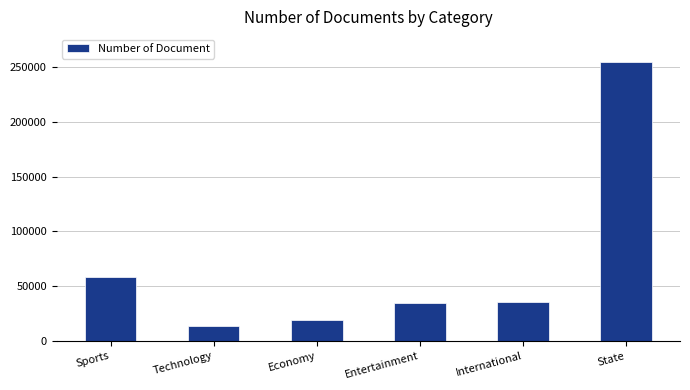

What is the ratio of the value at Technology to the value at Sports?

0.2